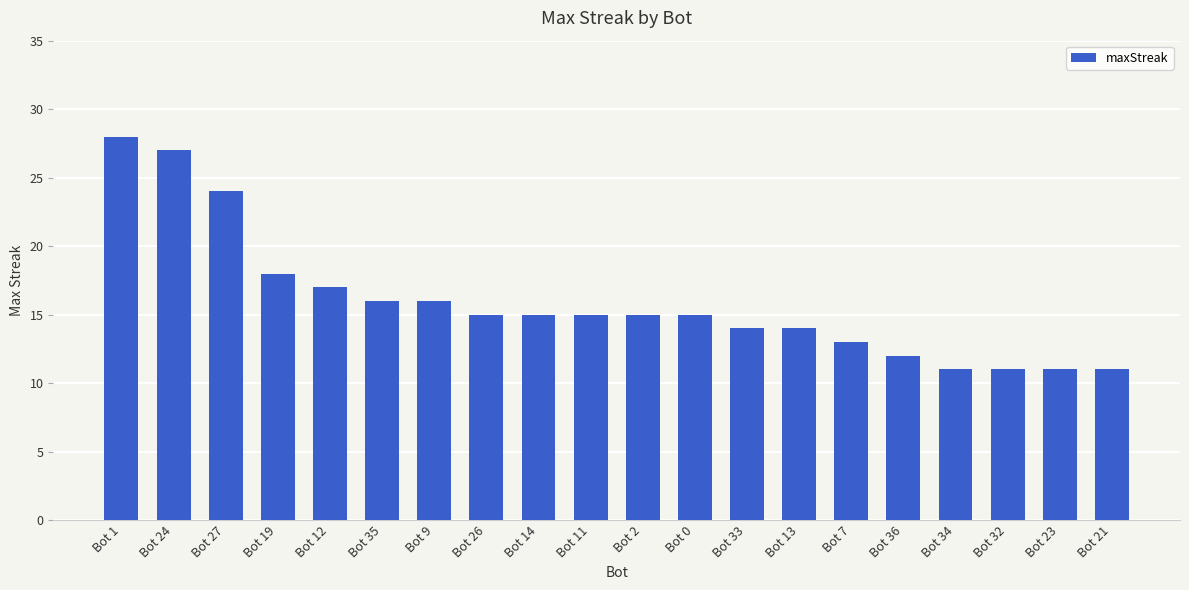

Are the bars horizontal?

No